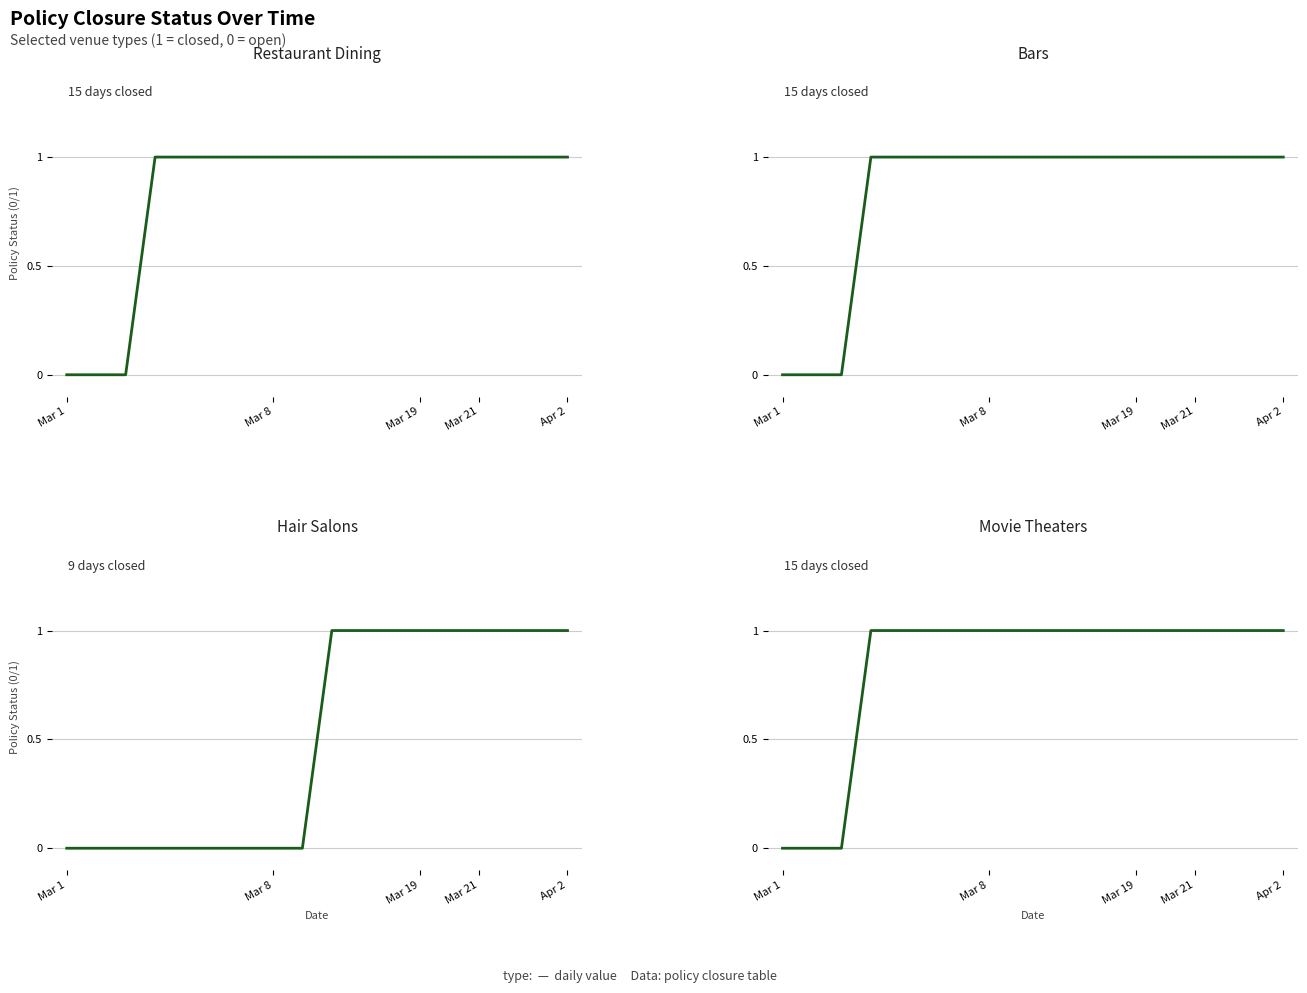

Which category has the lowest value in the Movie theaters series?

Mar 1